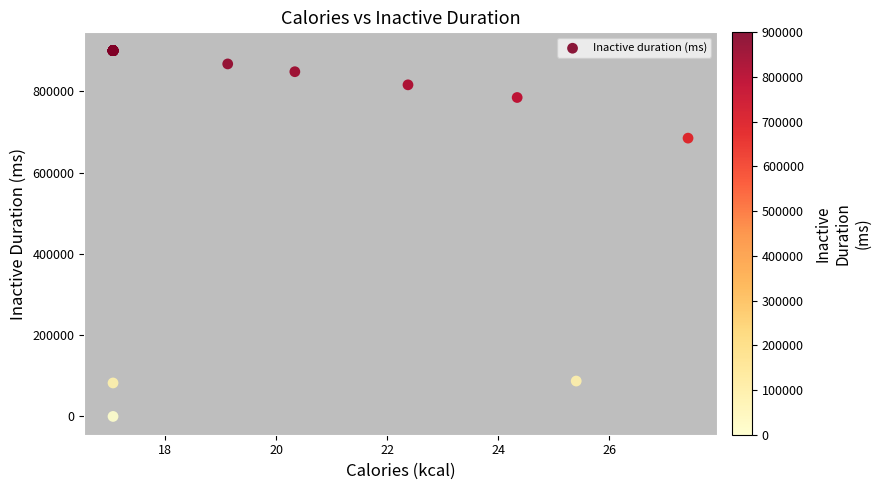

What Y value in the scatter plot is closest to 450000?

684697